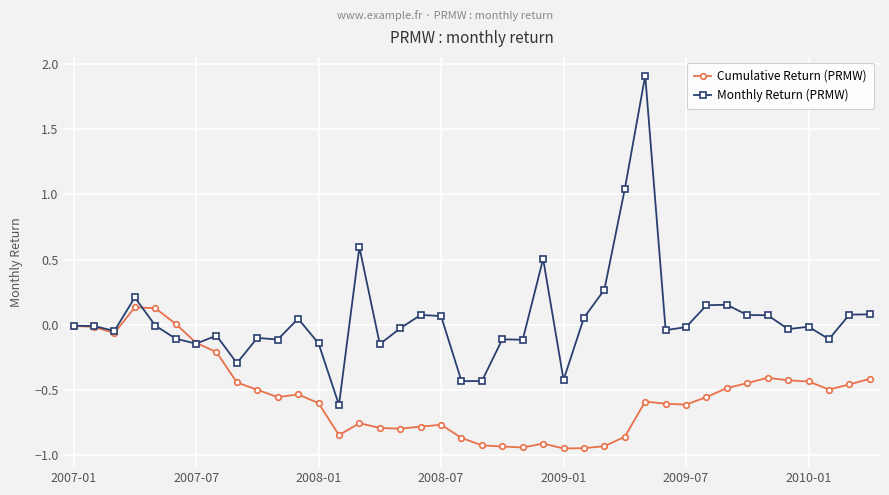

True or false: Cumulative Return (PRMW) and Monthly Return (PRMW) intersect in this chart.

True